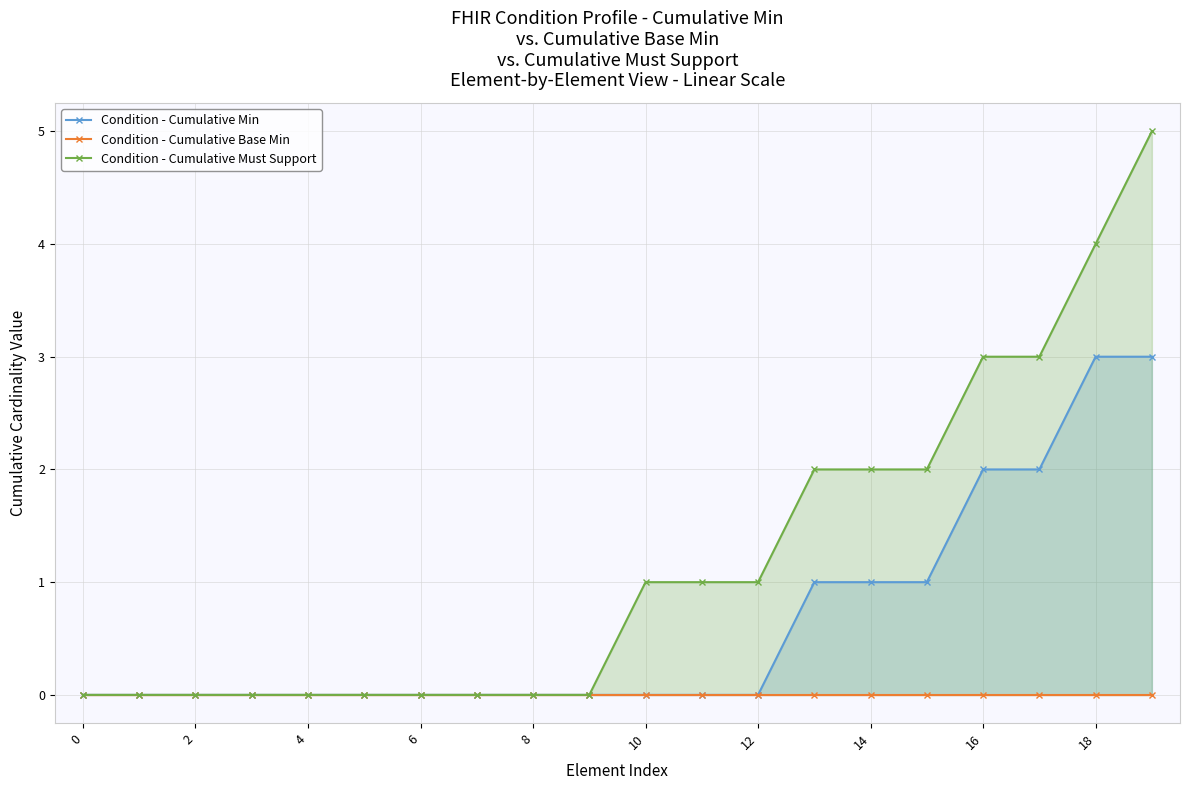

The Condition - Cumulative Must Support series shows 0 at 2. True or false?

True